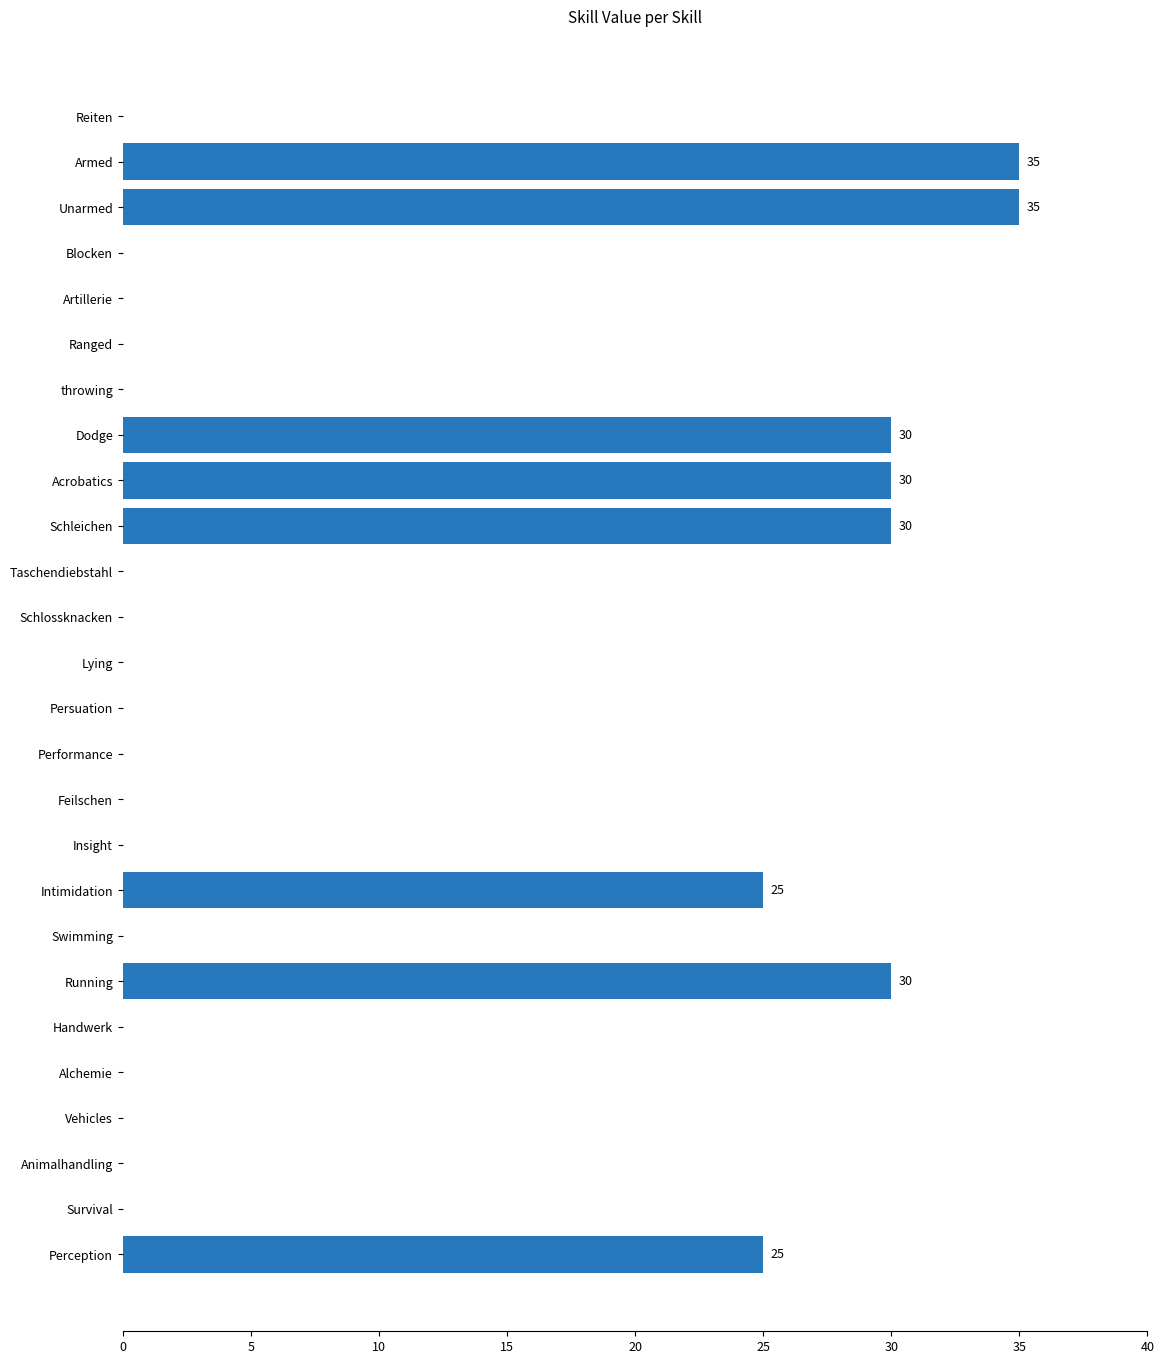

What is the maximum value shown in the chart?

35